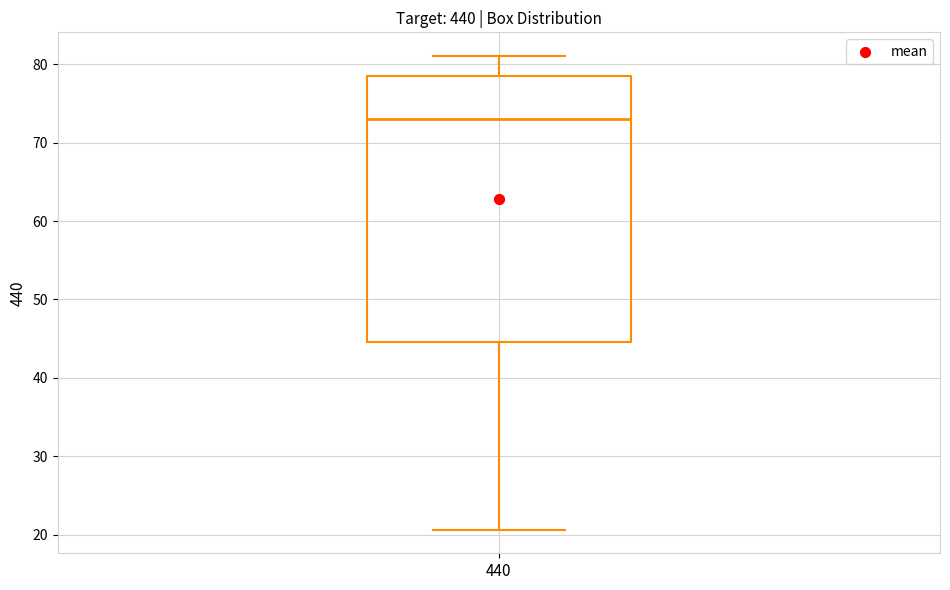

Read this box plot against the y-axis: the position of the median line, the range covered by the box, and the ends of both whiskers. The values are not printed on the chart, so give them approximately, as read against the axis.

median 73, box 45 to 78, whiskers 21 to 81